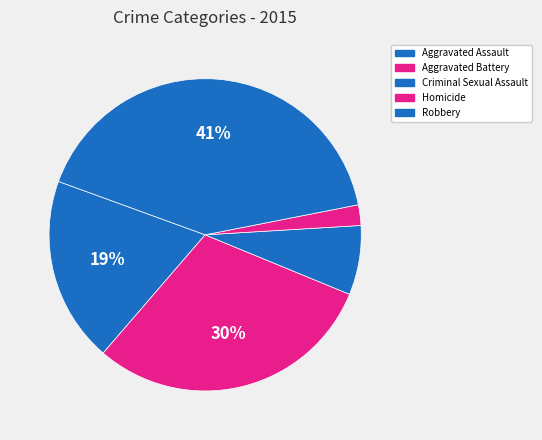

How many segments does this pie chart have?

5